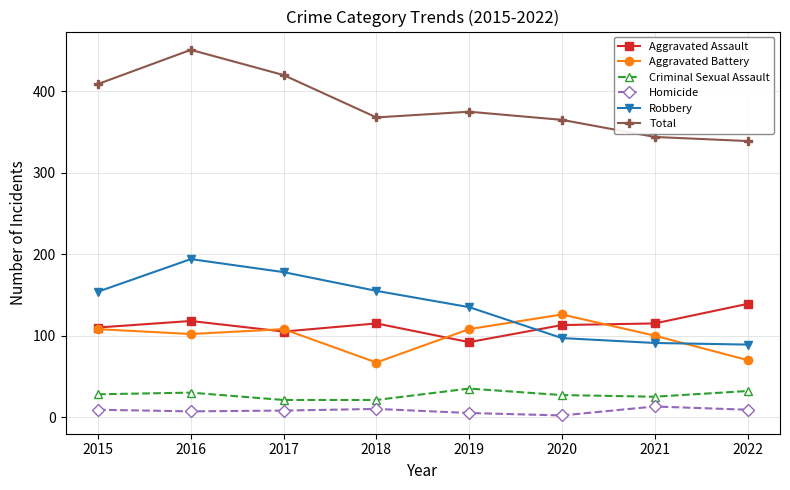

What is the value of the Total point at the 4th from the left?

368